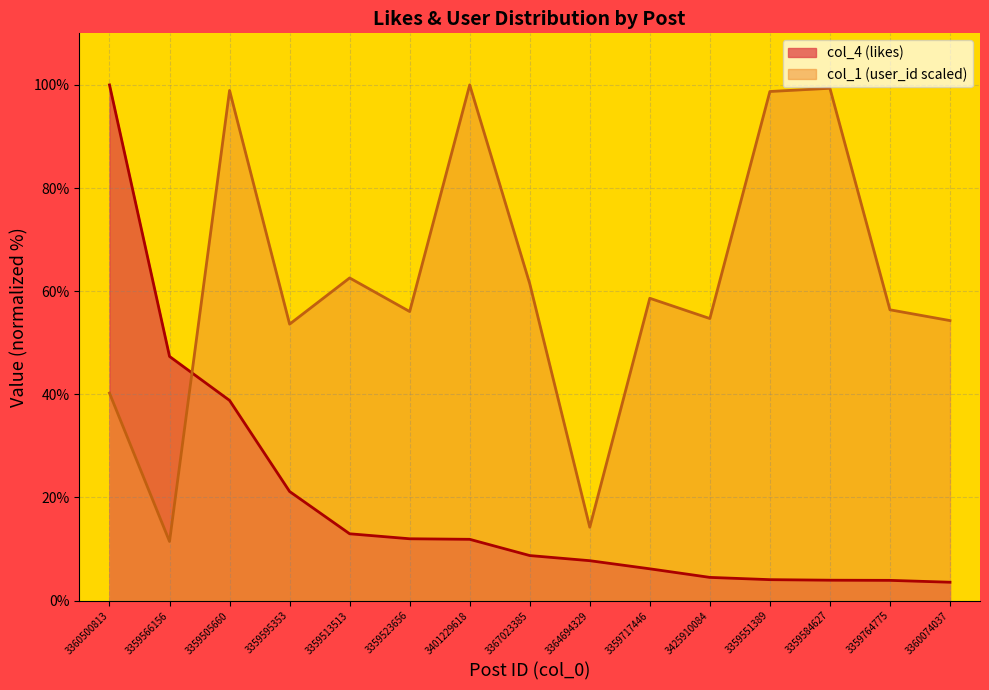

How many values in the col_1 (user_id scaled) series exceed 56?

9